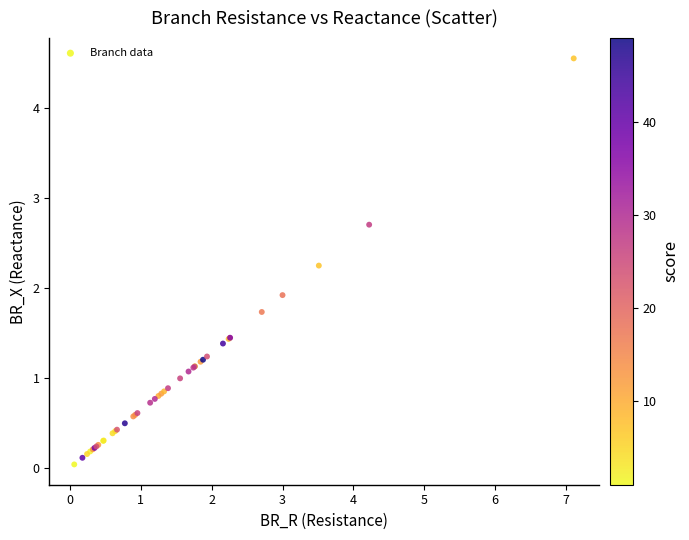

What Y value in the scatter plot is closest to 2?

1.9